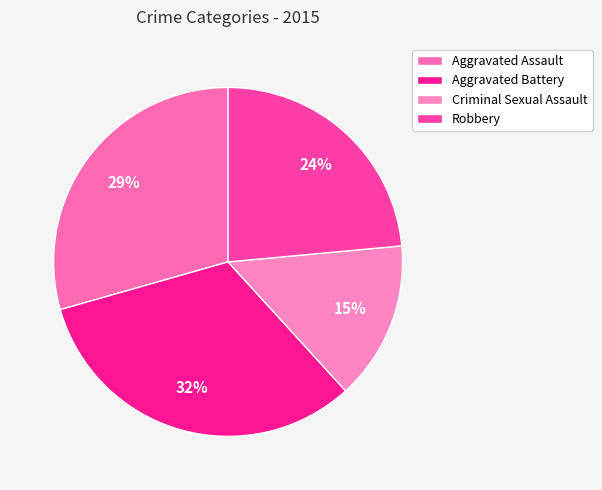

Which slice is the smallest?

Criminal Sexual Assault